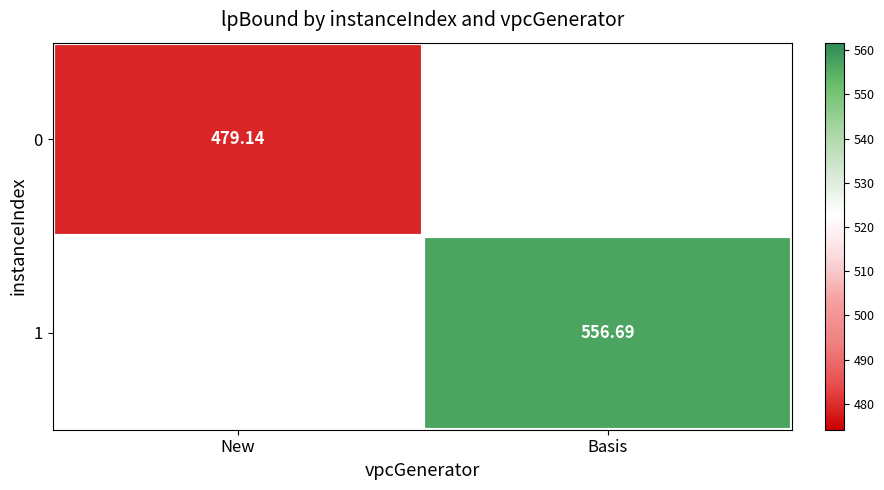

At how many categories does at least one series exceed 502?

1